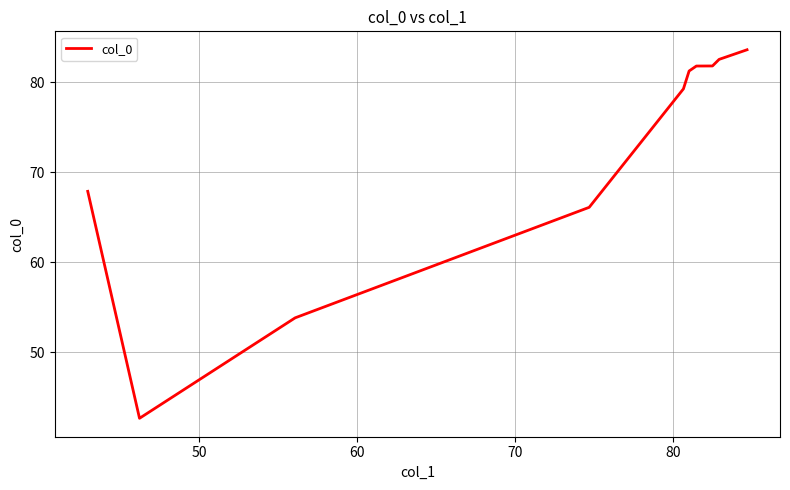

What is the greatest value displayed?

83.6